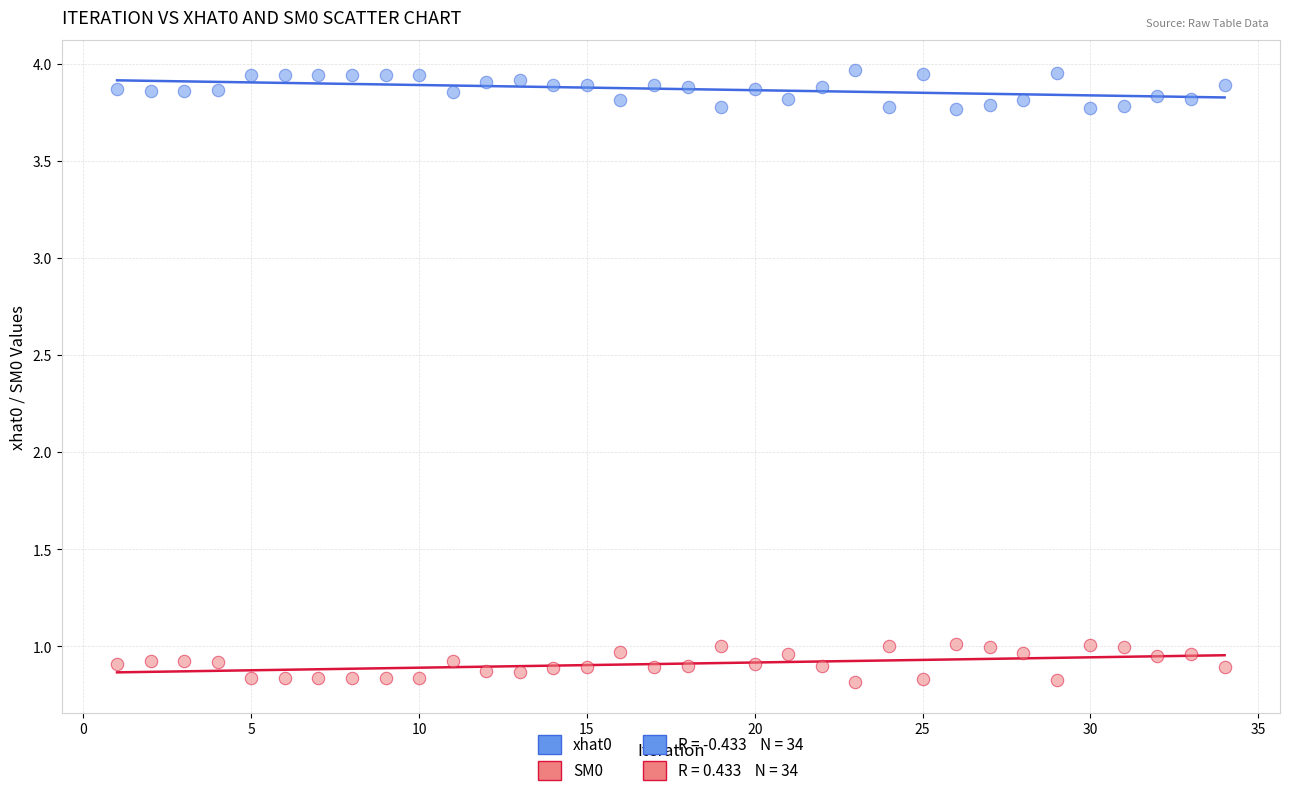

Which series reaches the minimum Y coordinate?

SM0